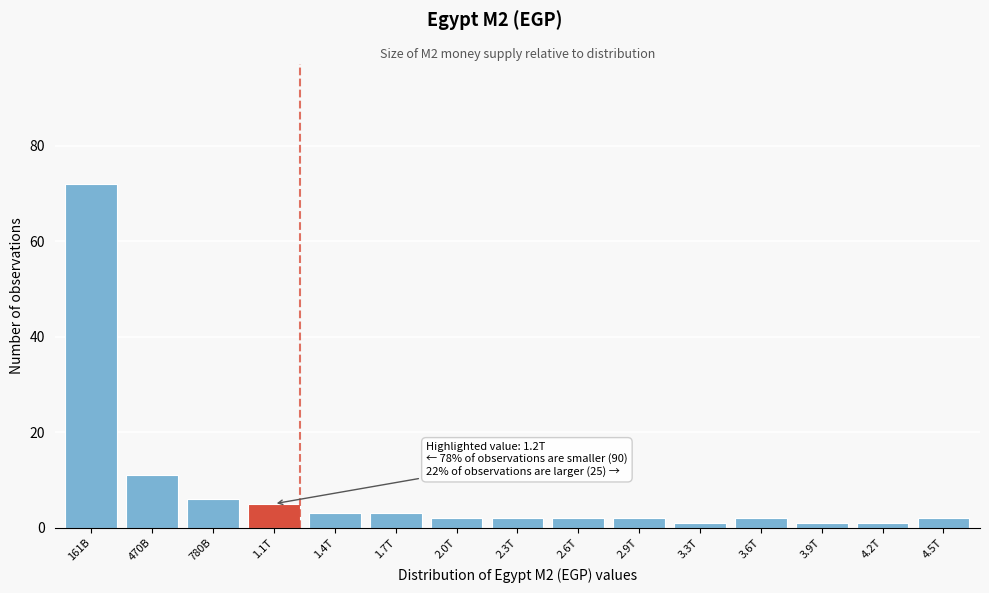

Reading left to right, list all the values displayed in this chart.

72	11	6	5	3	3	2	2	2	2	1	2	1	1	2